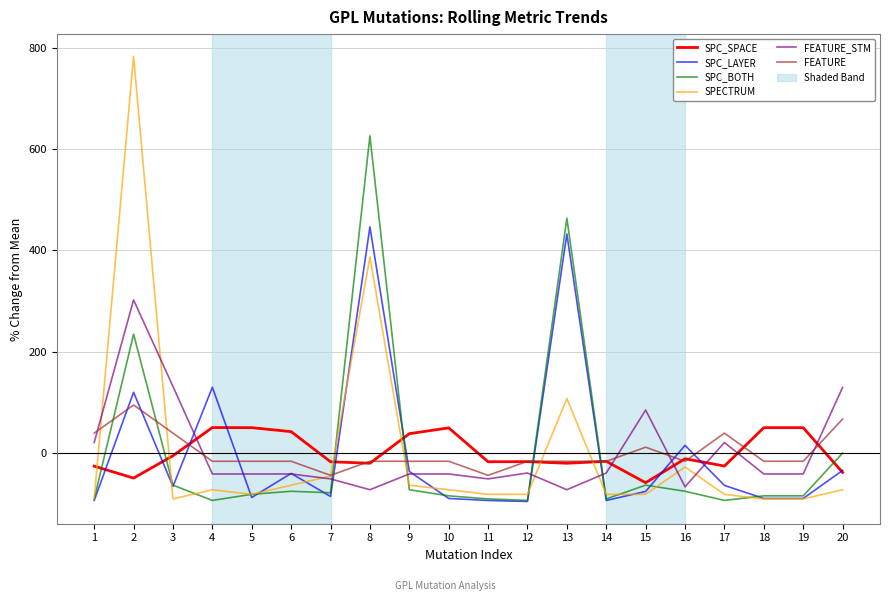

The value of SPECTRUM at 8 is 386.5. True or false?

True